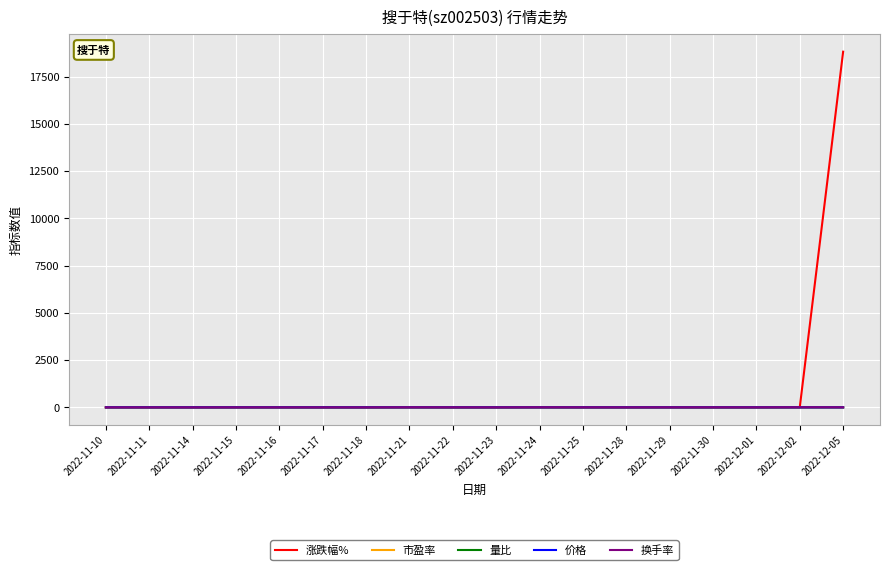

At how many categories does at least one series exceed 16173?

1